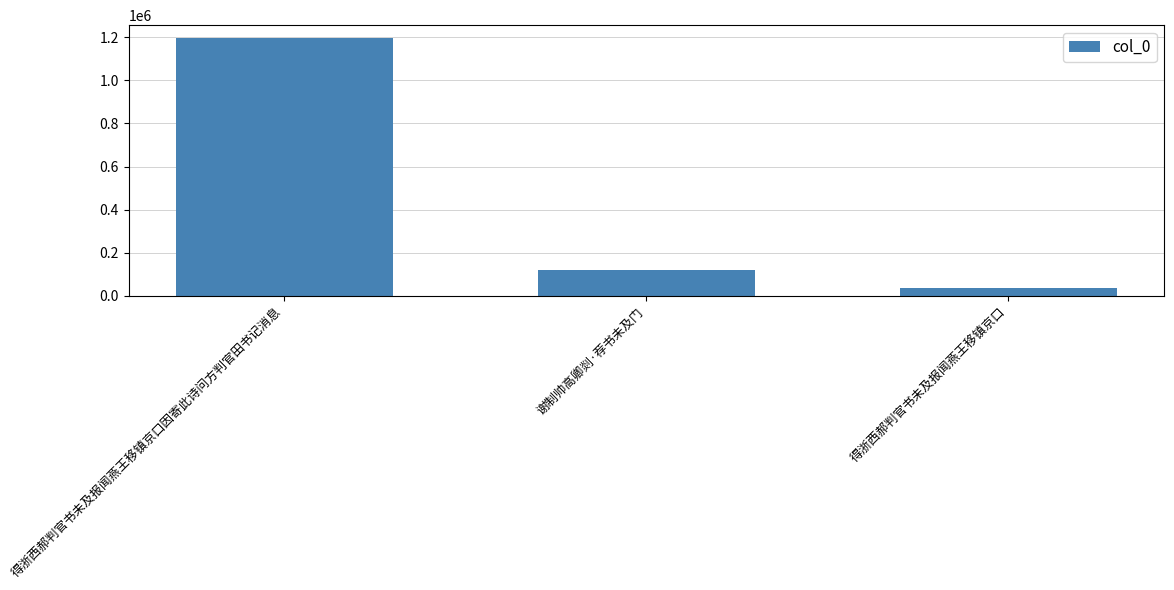

What is the change in value from 谢制帅高卿剡·荐书未及门 to 得浙西郝判官书未及报闻燕王移镇京口?

-84459